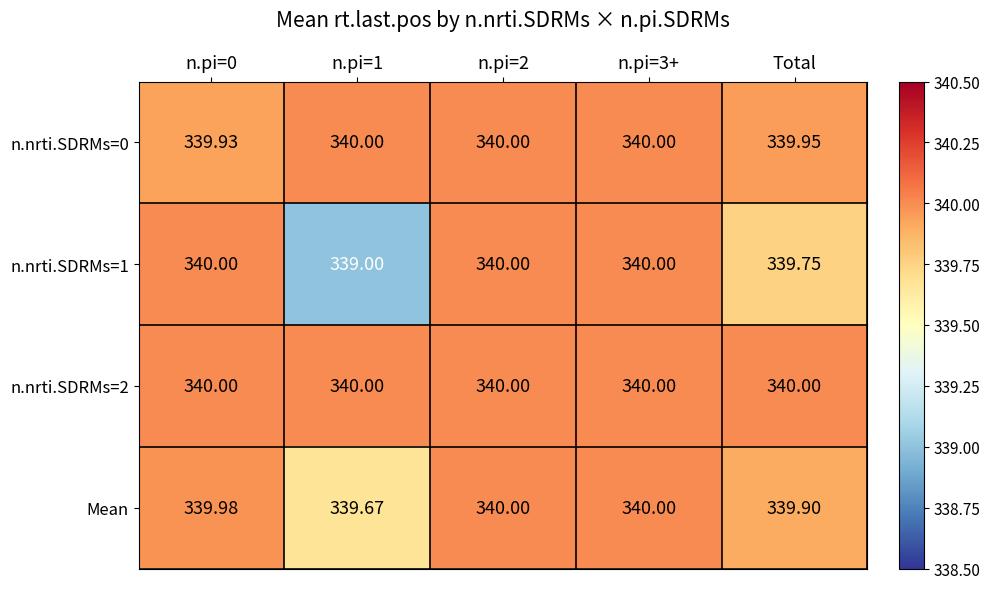

How many categories are shown in the chart?

5